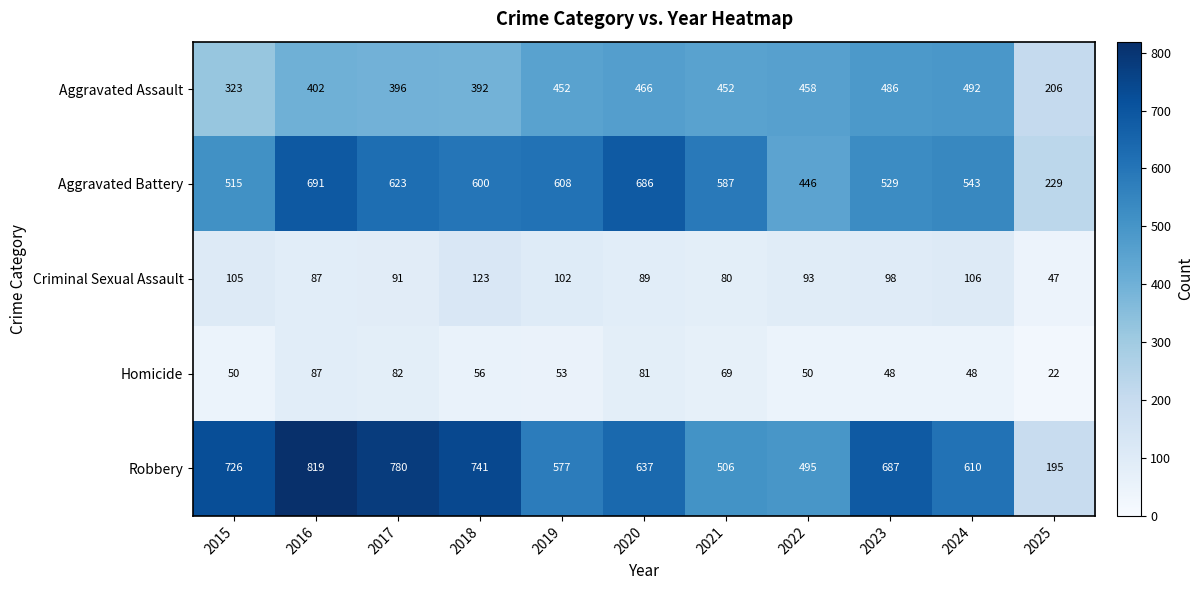

At how many categories does at least one series exceed 374?

10